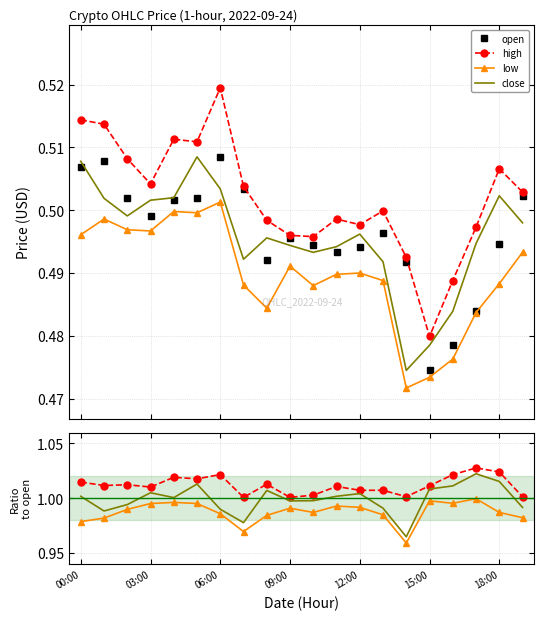

In low, how many points are lower than both neighbors (excluding endpoints)?

4